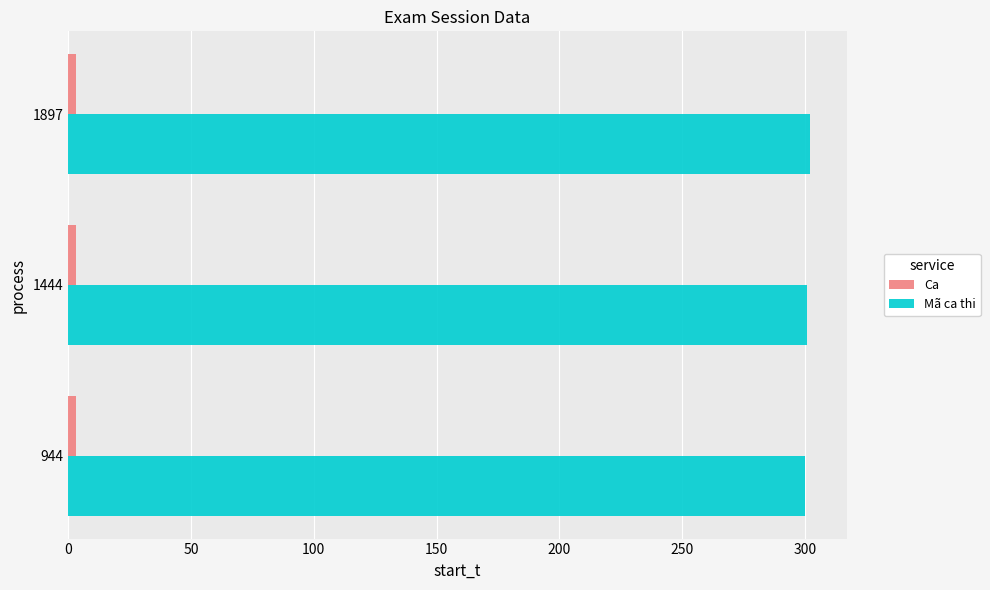

What is the average value of the Mã ca thi series?

301